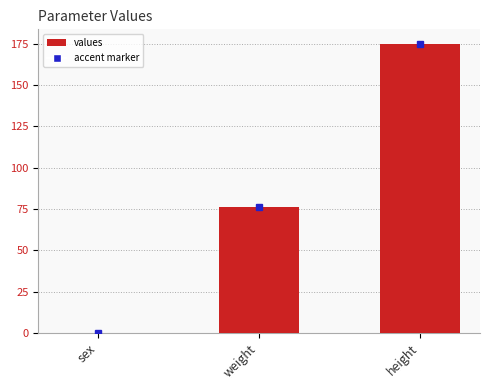

Is it true that the value at weight is 107?

False